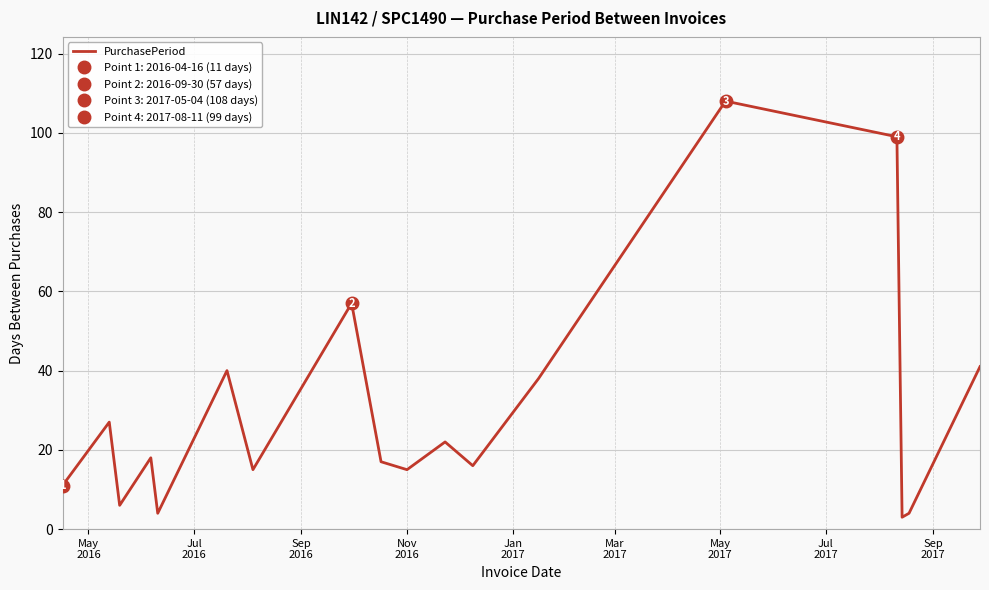

What is the change in value from Sep
2016 to Mar
2017?

+34